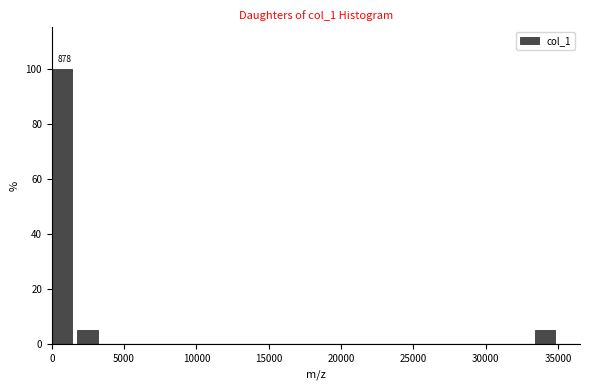

Around what value on the x-axis is the tallest bar? Give the approximate position of its centre, as read against the axis.

500